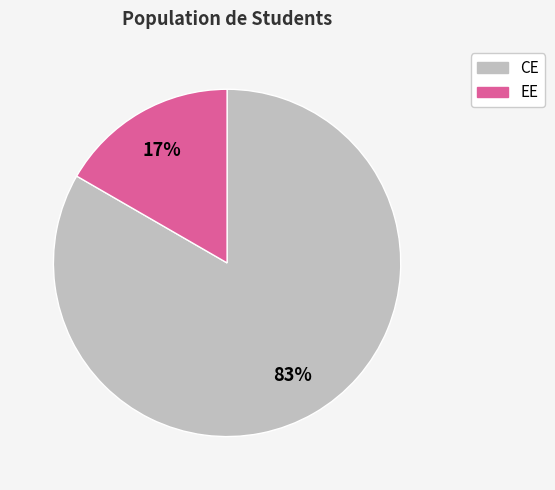

True or false: EE accounts for 17% of the total.

True